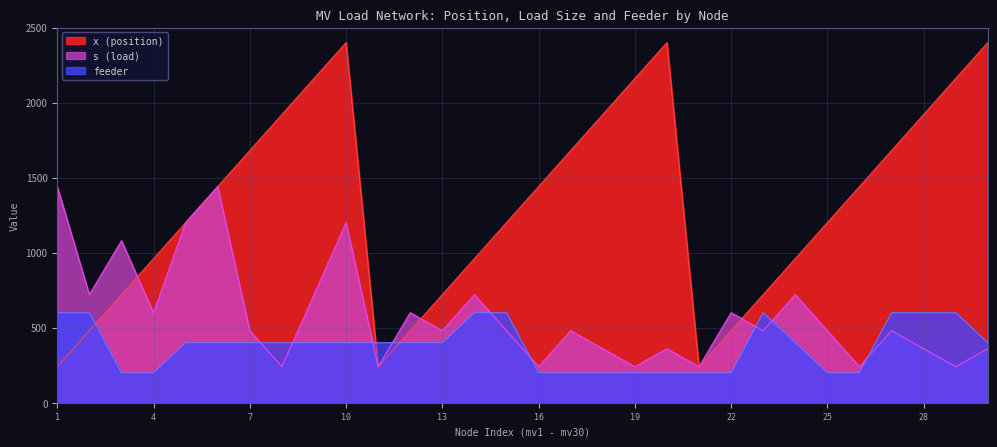

Rank the series at 1 from highest to lowest value.

s (load), feeder, x (position)